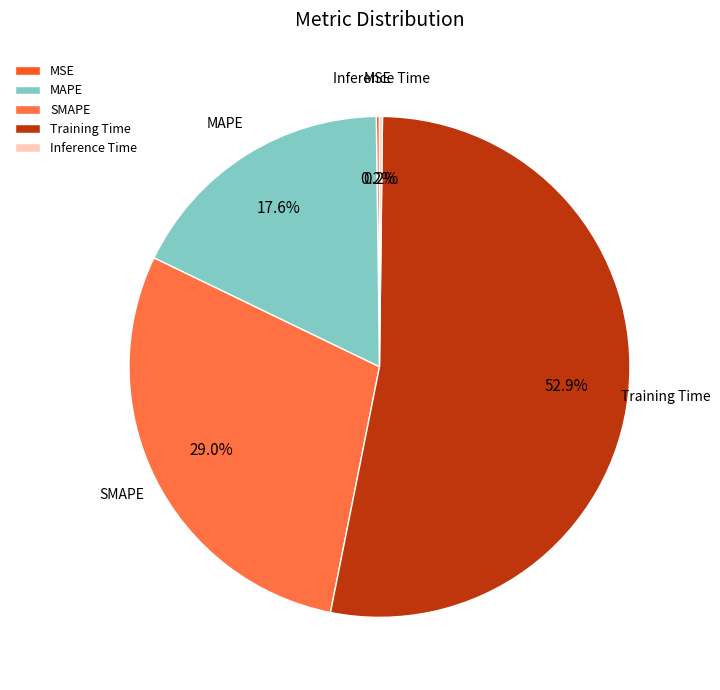

What portion of the pie excludes MAPE?

82.4%